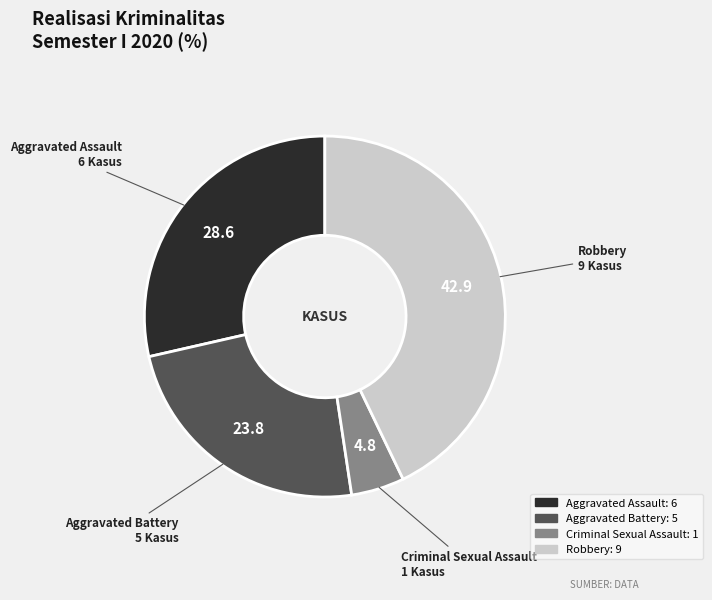

Is there any slice that represents more than half of the pie?

No